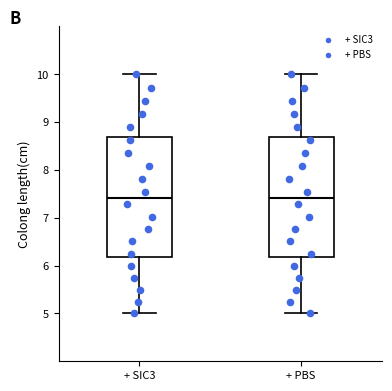

Reading left to right, transcribe this box plot: for each box, give where its median line is, the range the box spans, and where its two whiskers end, as read against the y-axis. The values are not printed on the chart, so give them approximately, as read against the axis.

+ SIC3: median 7.4, box 6.2 to 8.7, whiskers 5.0 to 10.0
+ PBS: median 7.4, box 6.2 to 8.7, whiskers 5.0 to 10.0